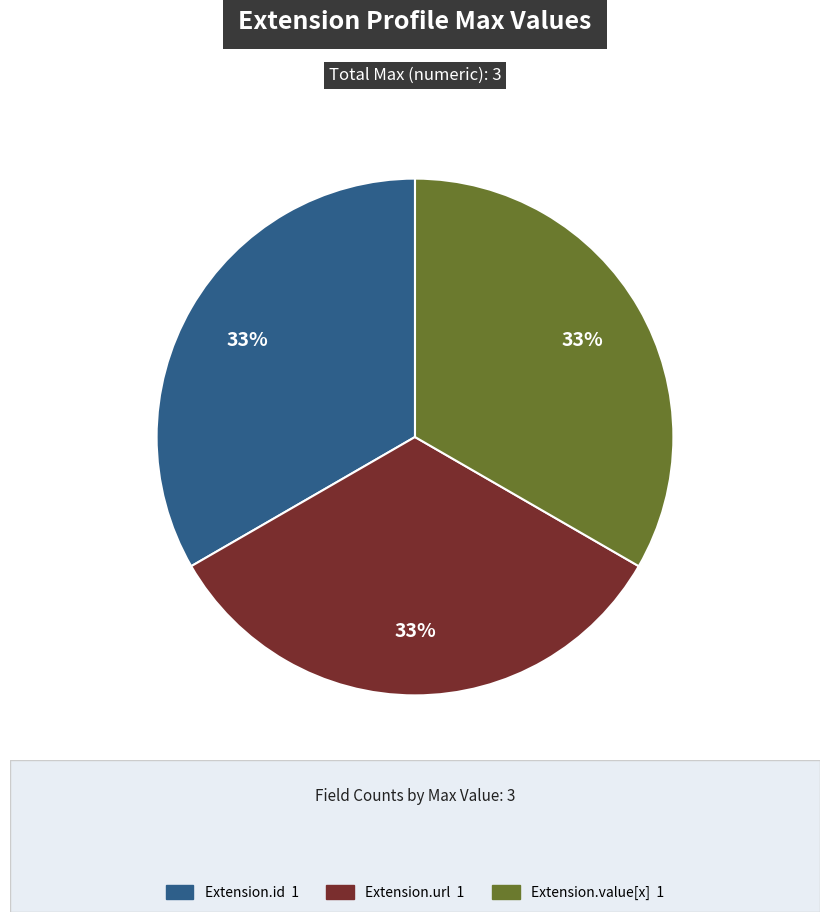

Is there any slice that represents more than half of the pie?

No